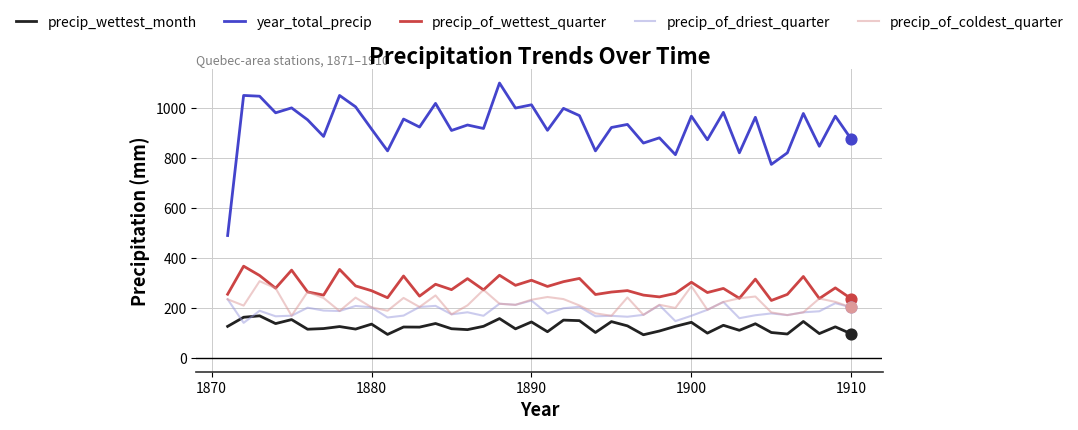

What are all the series names shown in the legend?

precip_wettest_month, year_total_precip, precip_of_wettest_quarter, precip_of_driest_quarter, precip_of_coldest_quarter